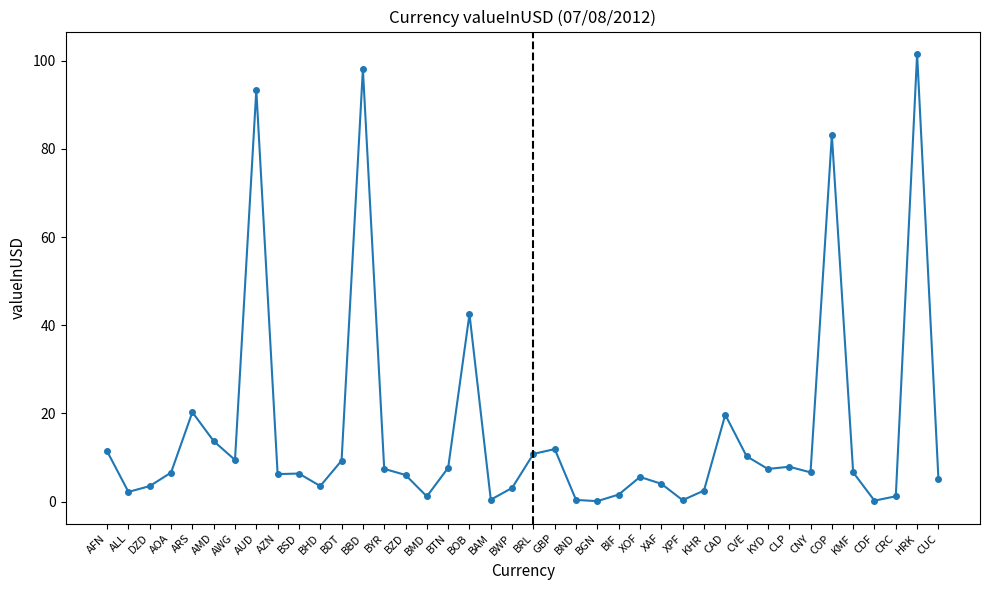

Is it true that the value at KYD is 2.2?

False